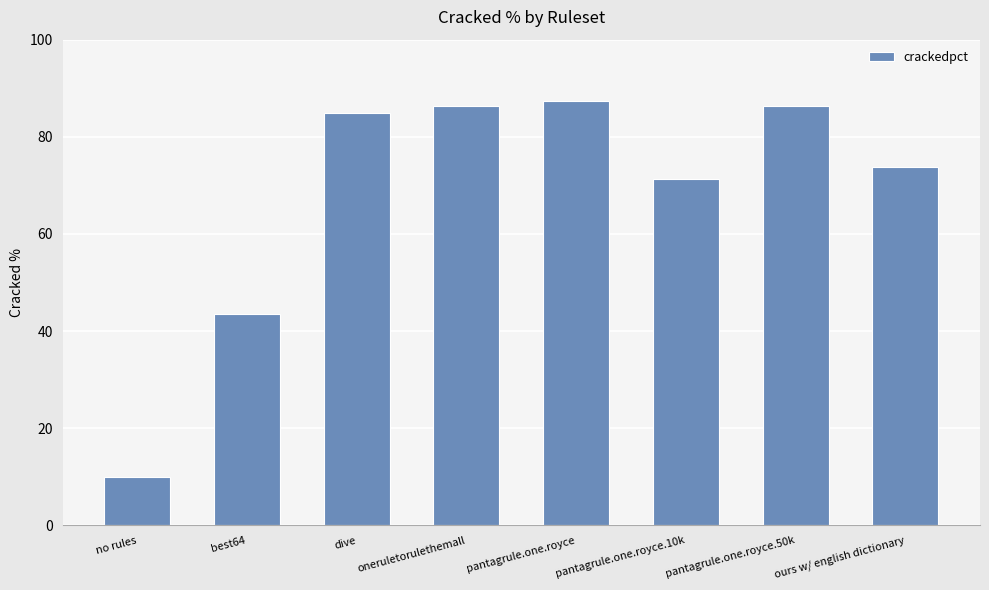

What is the change in value from oneruletorulethemall to pantagrule.one.royce.10k?

-15.1